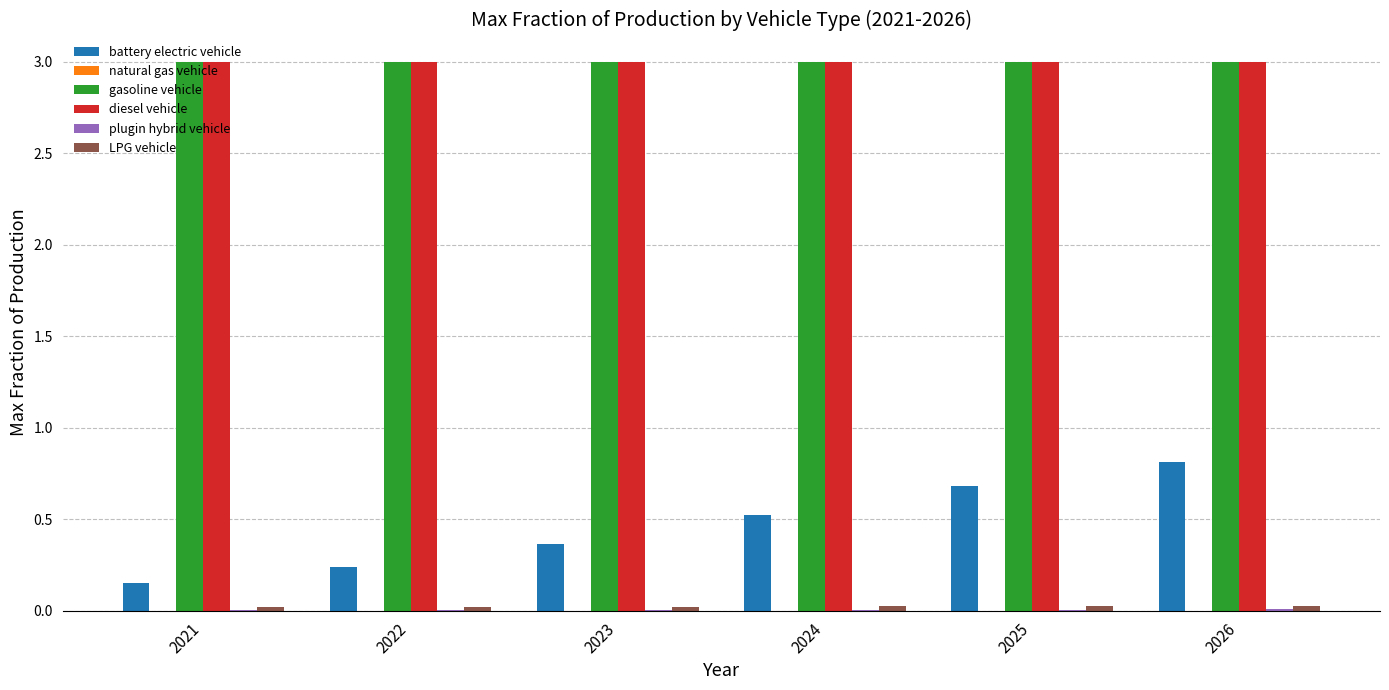

What is the approximate value of gasoline vehicle at 2024?

3.0